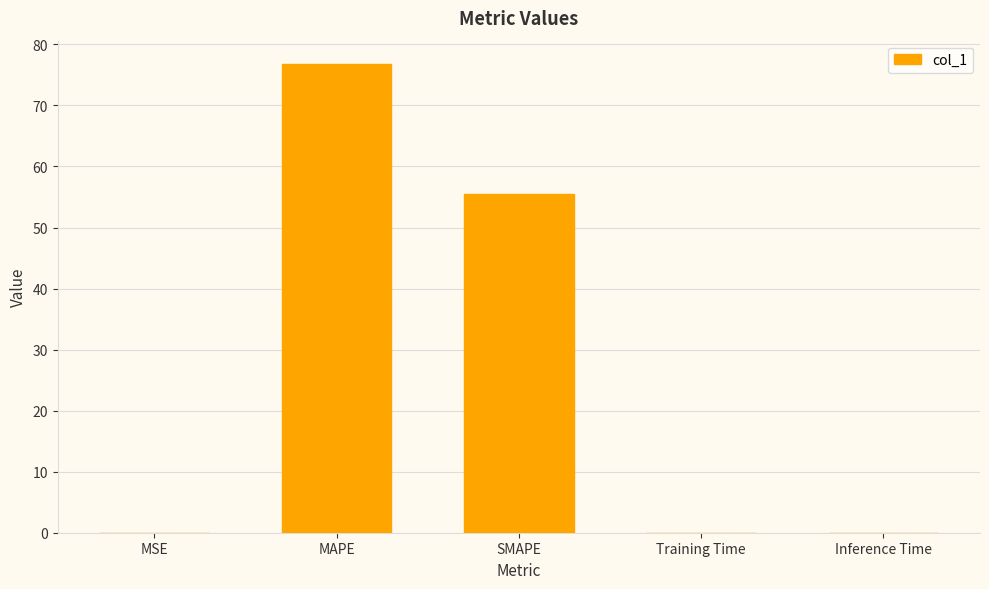

Is it true that the value at MAPE is 49.8?

False